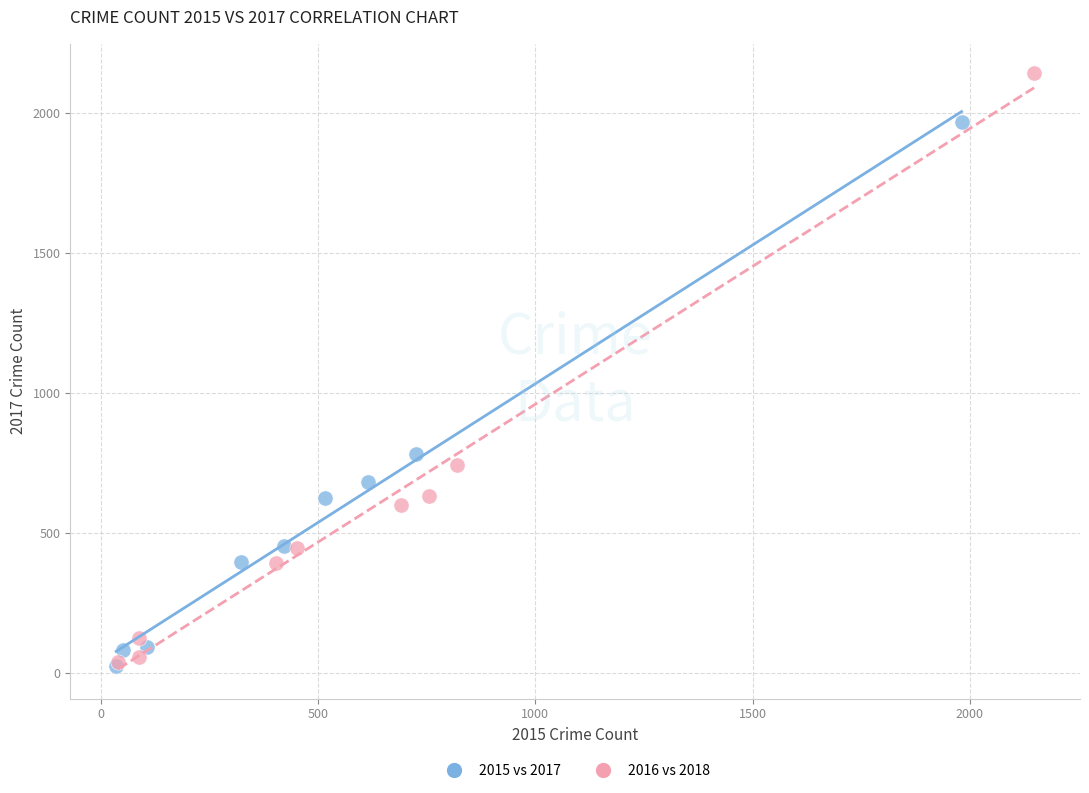

Which series contains the highest Y value?

2016 vs 2018